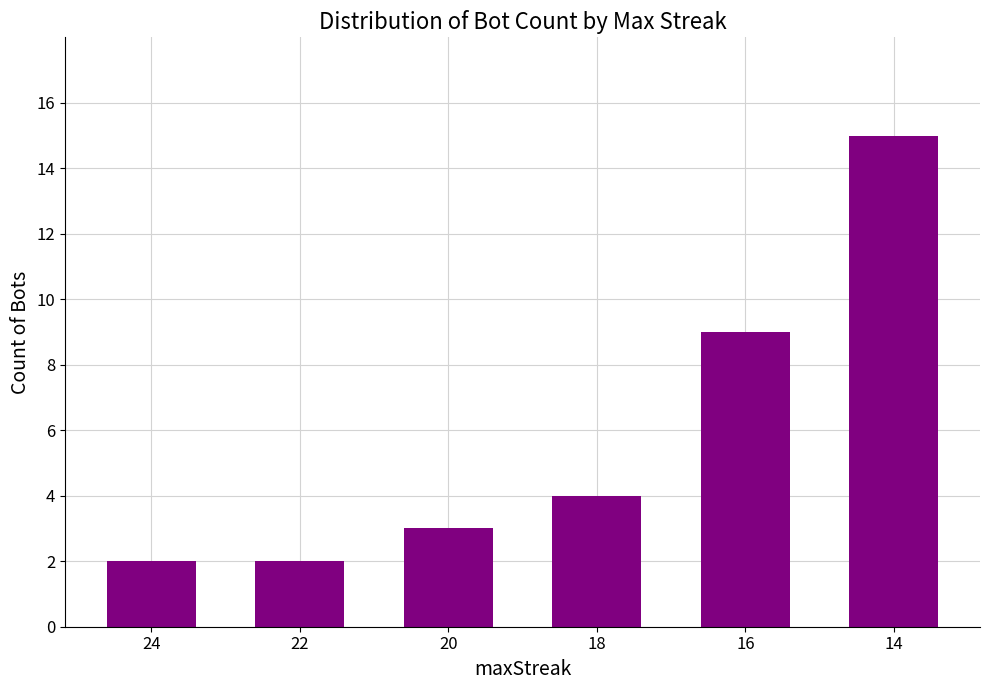

At which label is the value closest to 8?

16